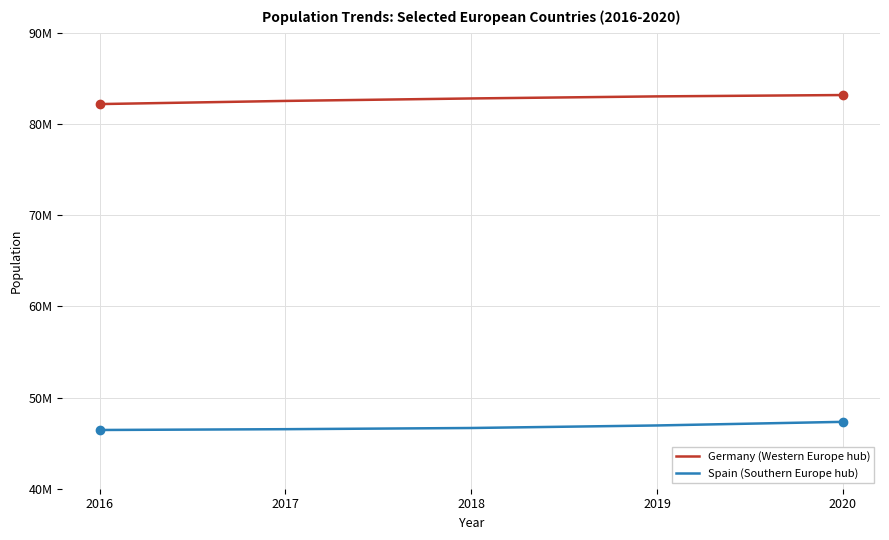

What are all the series names shown in the legend?

Germany (Western Europe hub), Spain (Southern Europe hub)